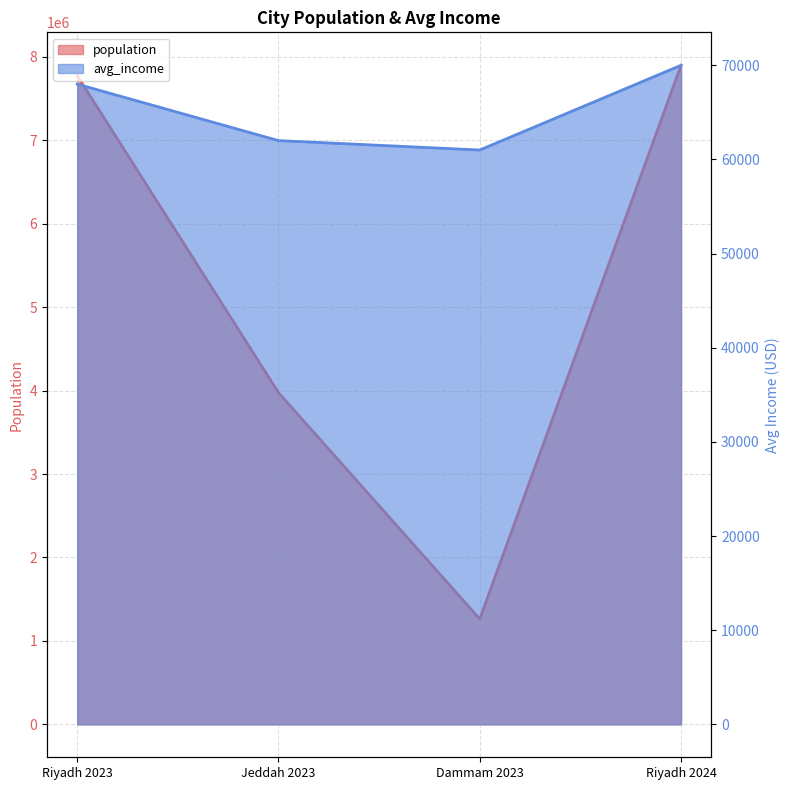

What value does the population series have at Jeddah 2023?

3976000